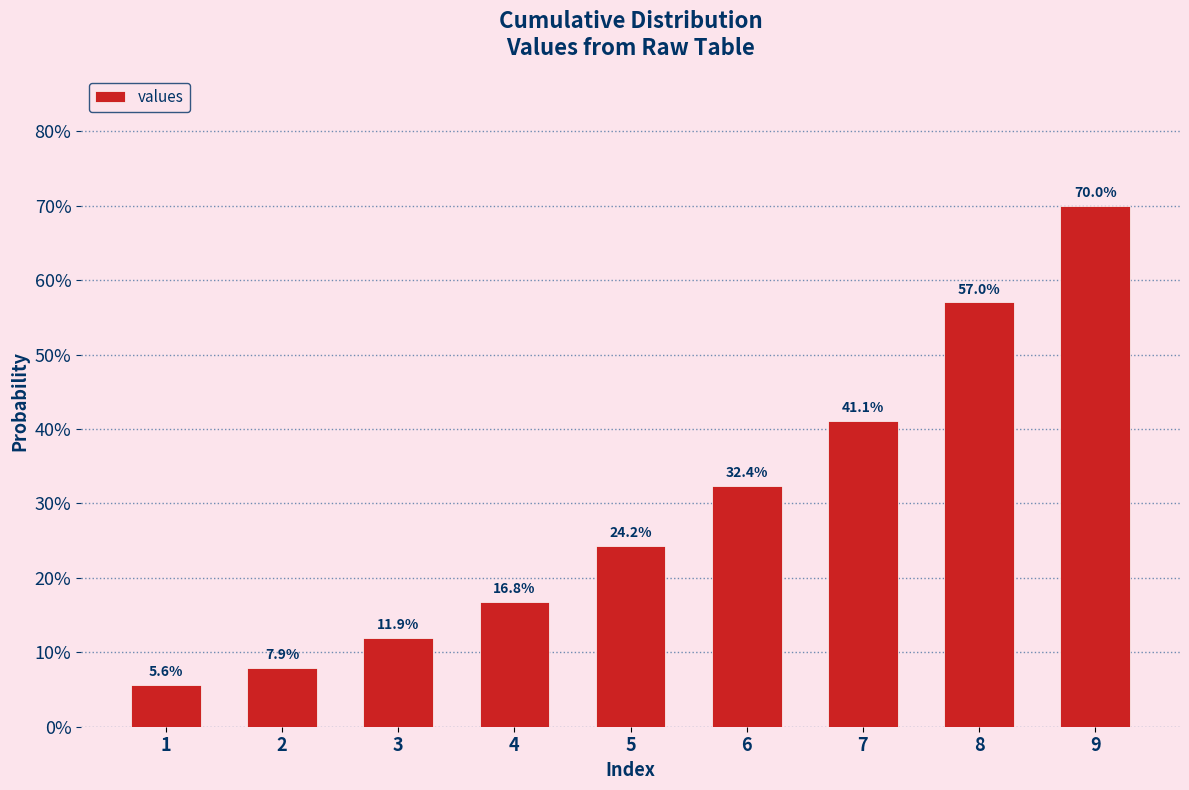

What is the change in value from 5 to 9?

+0.5